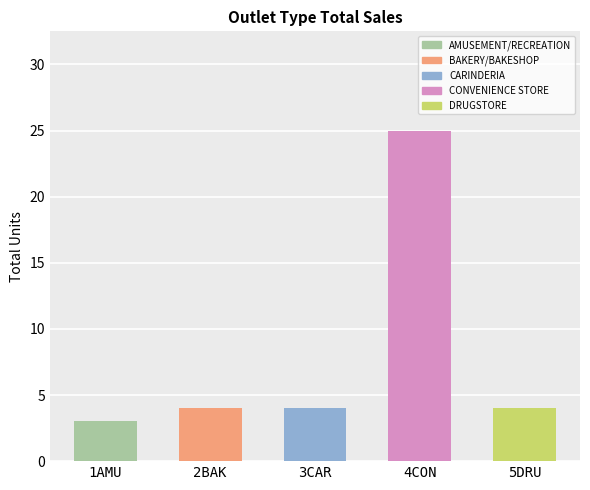

At which label does the data first exceed 4?

CONVENIENCE STORE